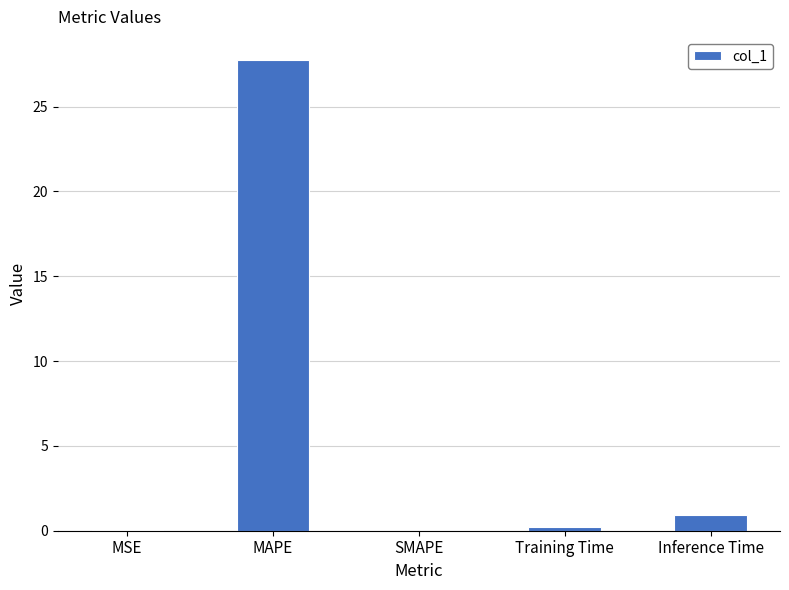

What is the change in value from MSE to MAPE?

+27.7